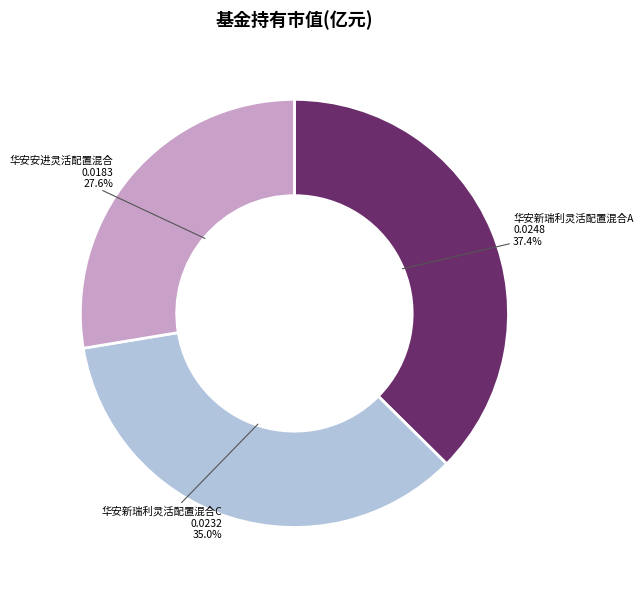

Does 华安安进灵活配置混合 account for over 50% of the chart?

No